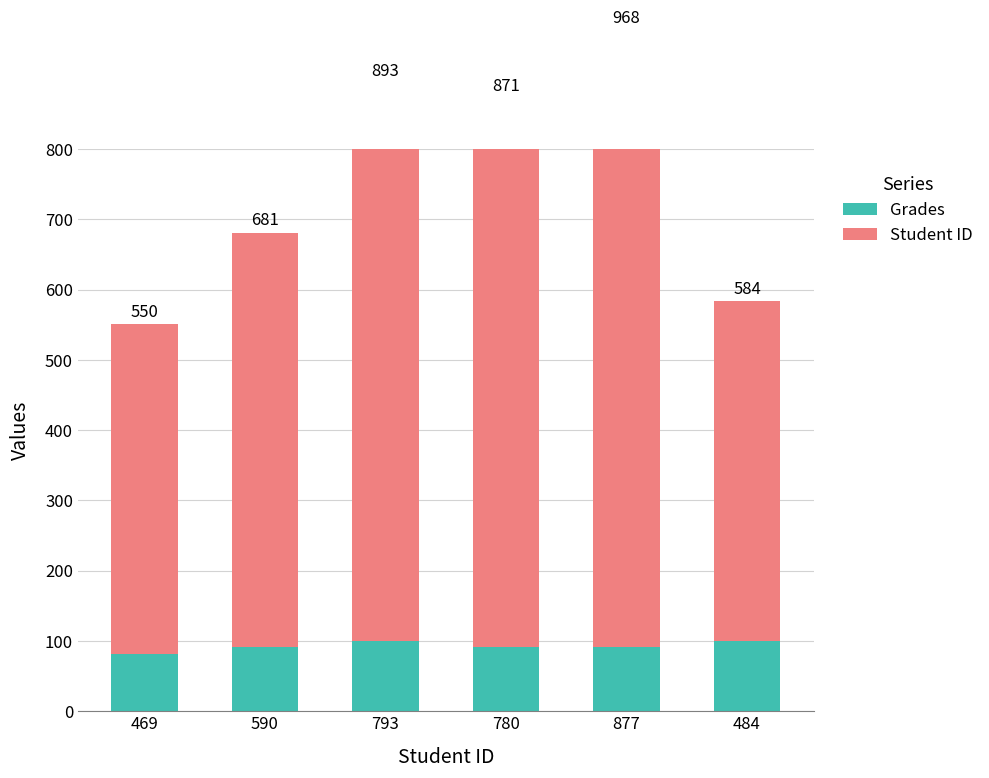

What are all the series names shown in the legend?

Grades, Student ID